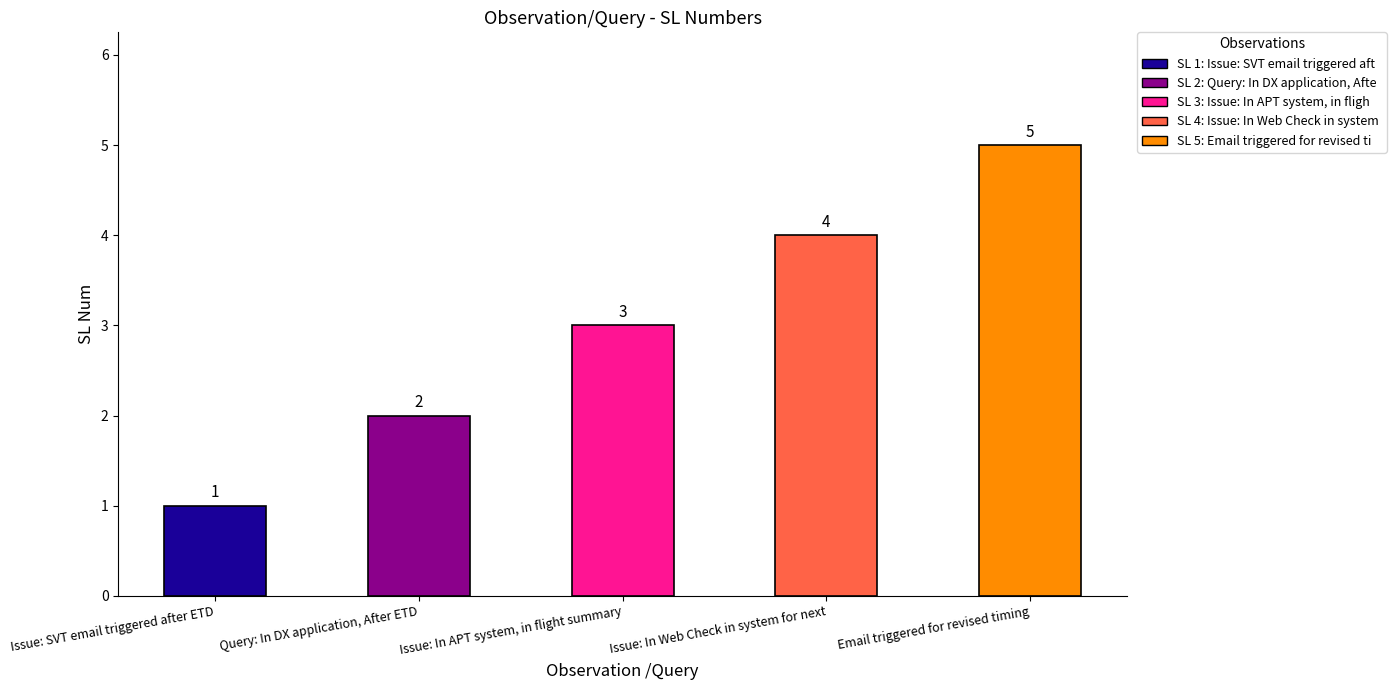

Reading right to left, extract all data points from this chart.

5	4	3	2	1